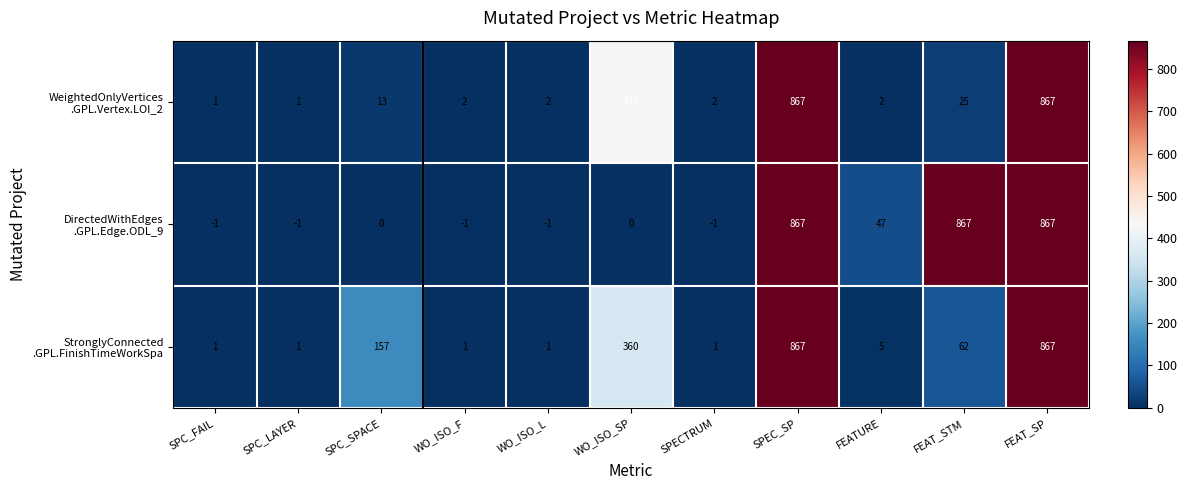

At how many categories does at least one series exceed 445?

3